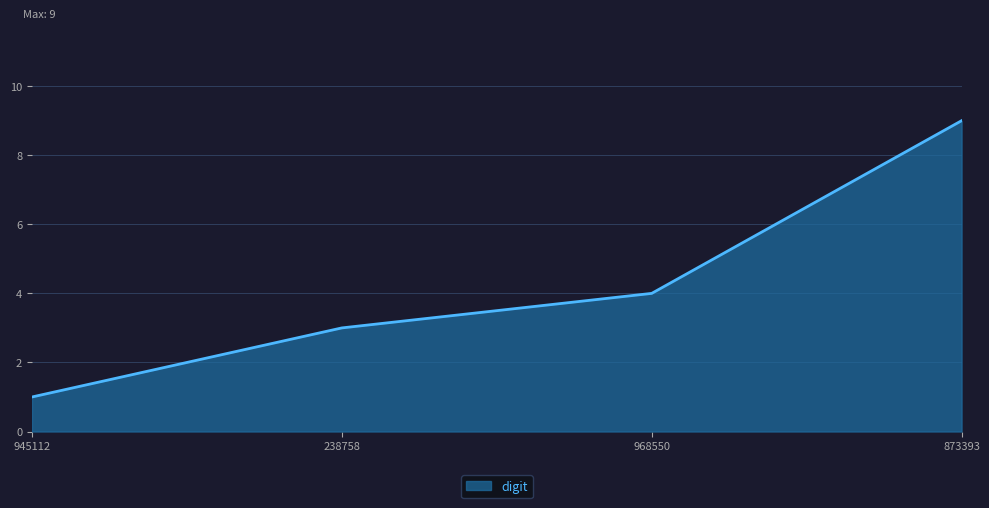

What is the average value?

4